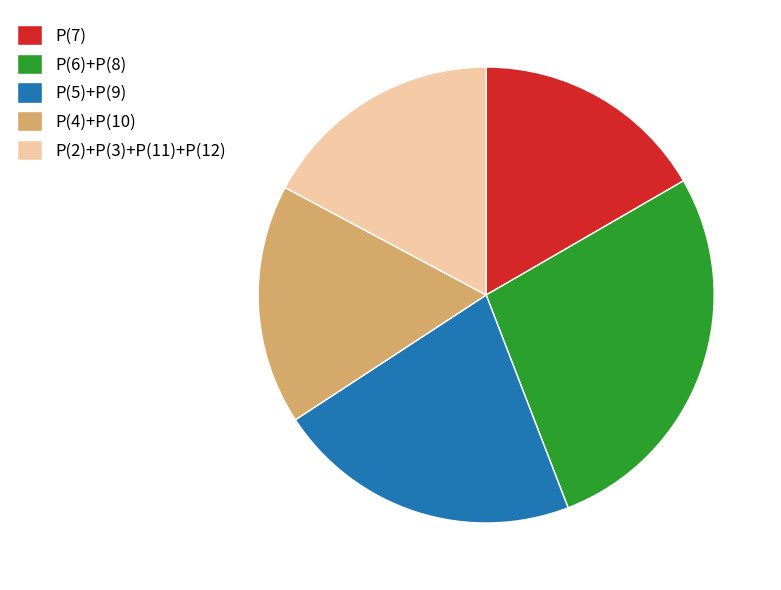

What is the ratio of the value at P(4)+P(10) to the value at P(2)+P(3)+P(11)+P(12)?

1.0